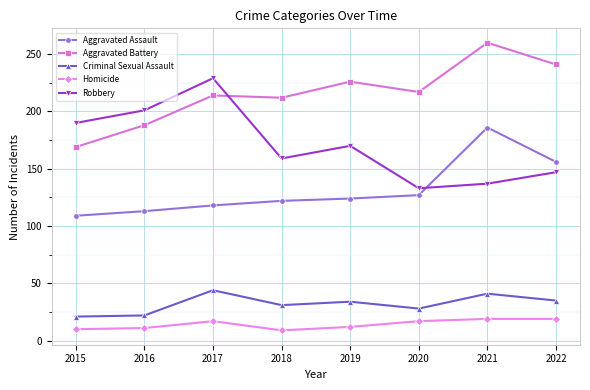

True or false: Robbery and Aggravated Assault cross at least once.

True